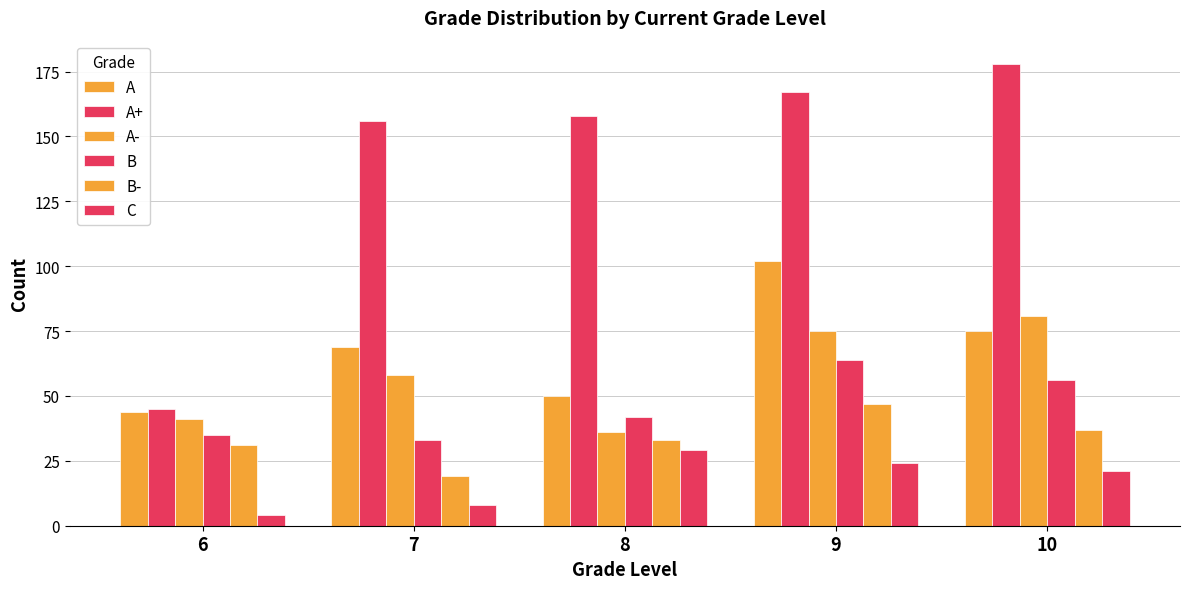

What is the lowest value of the C series?

4